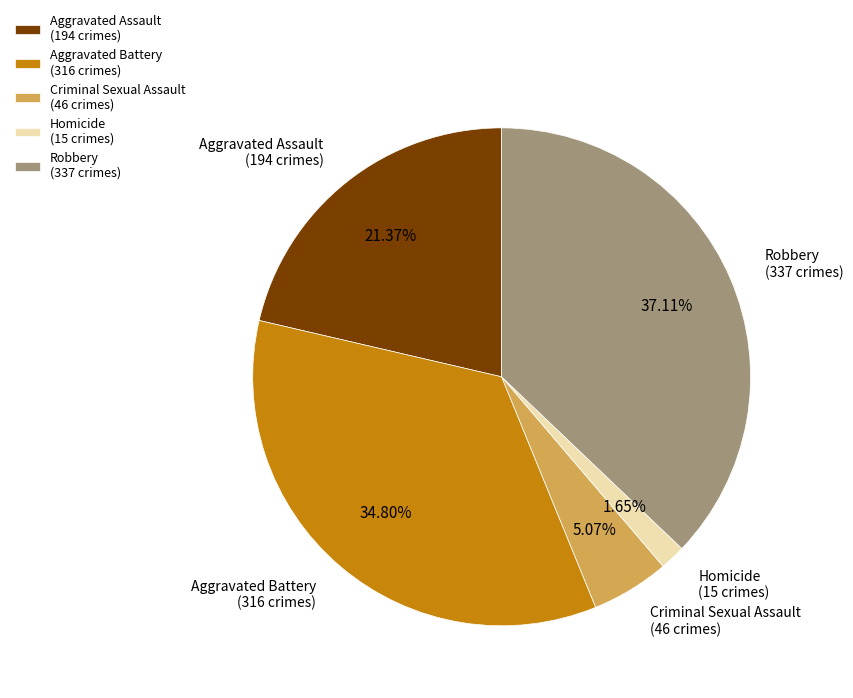

What percentage do Criminal Sexual Assault and Aggravated Battery together represent?

39.9%